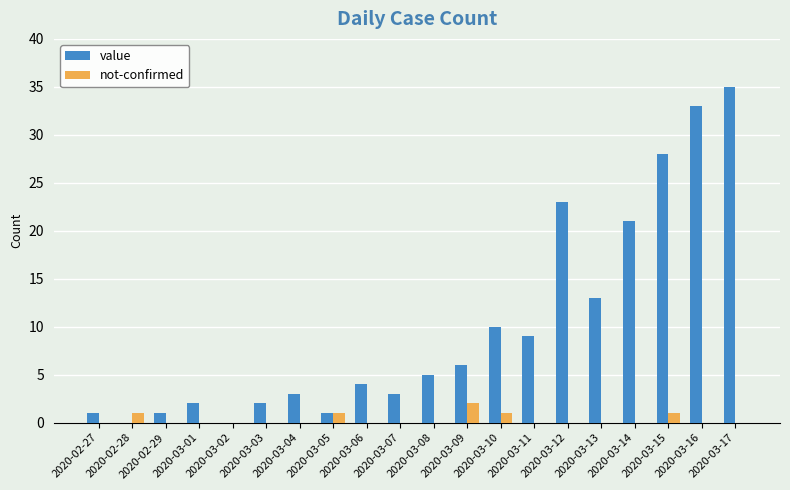

Is it true that value equals 1 at 2020-03-05?

True